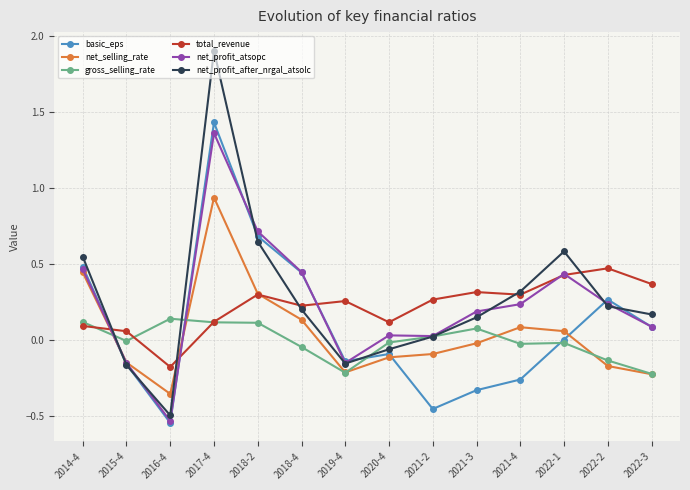

Between 2016-4 and 2019-4, which series saw the biggest shift?

total_revenue